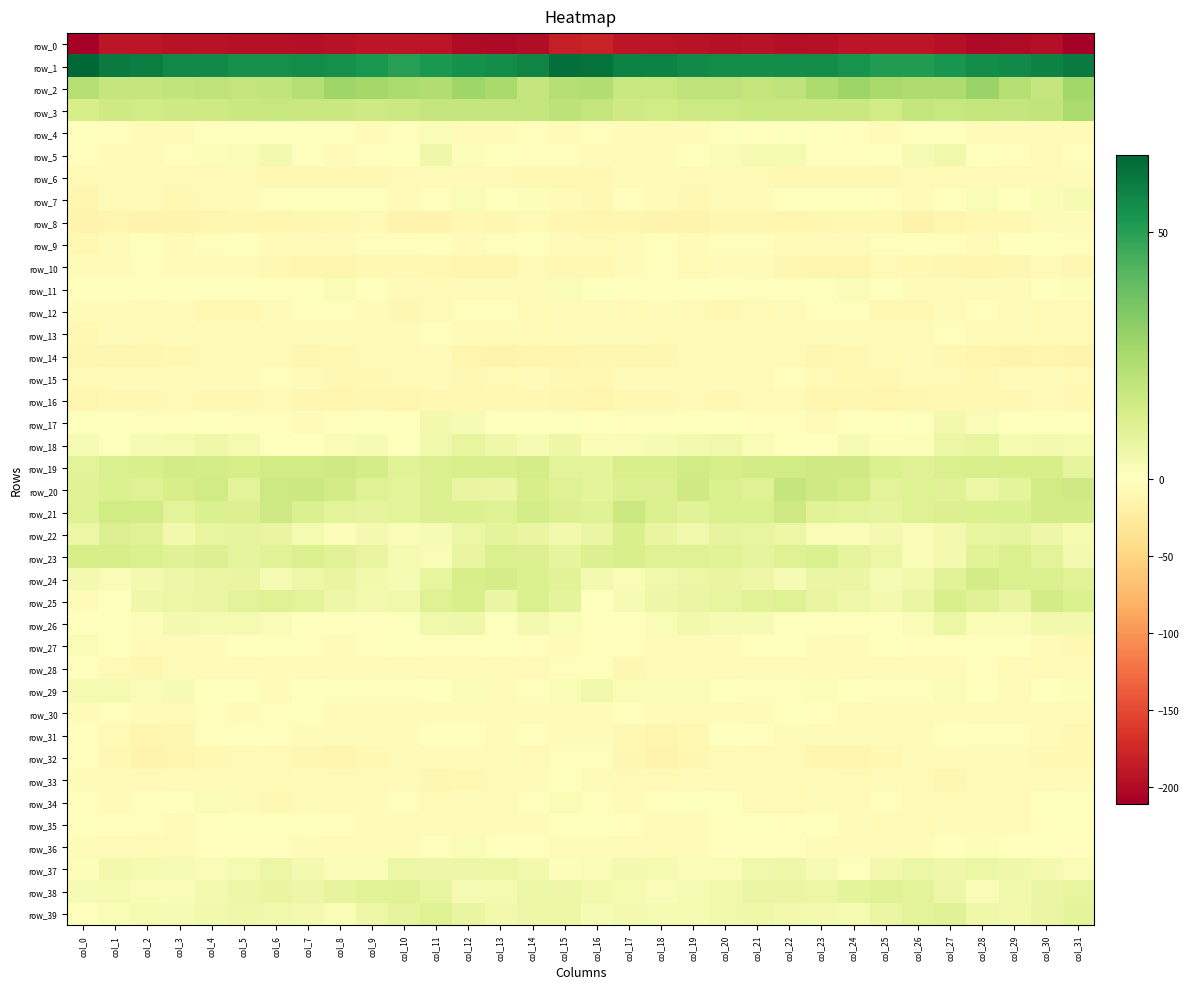

What is the average value of the row_20 series?

12.1